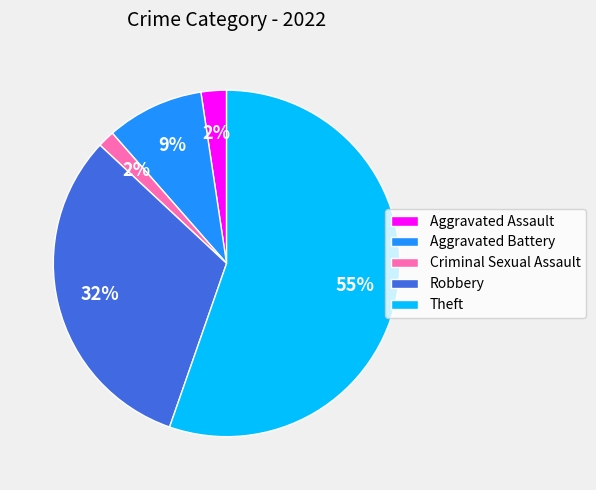

Is the sum of Aggravated Assault and Theft greater than half?

Yes